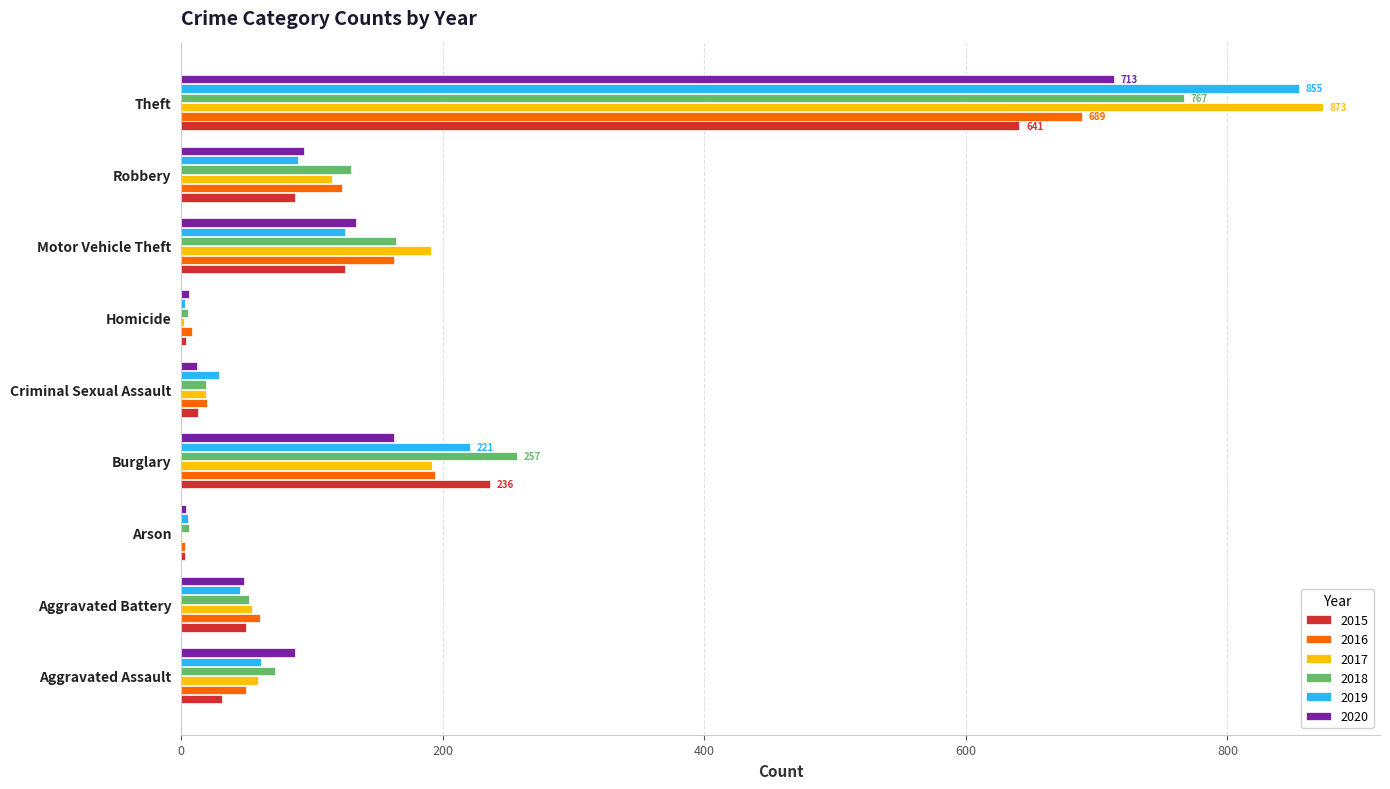

Count the number of categories in the chart.

9